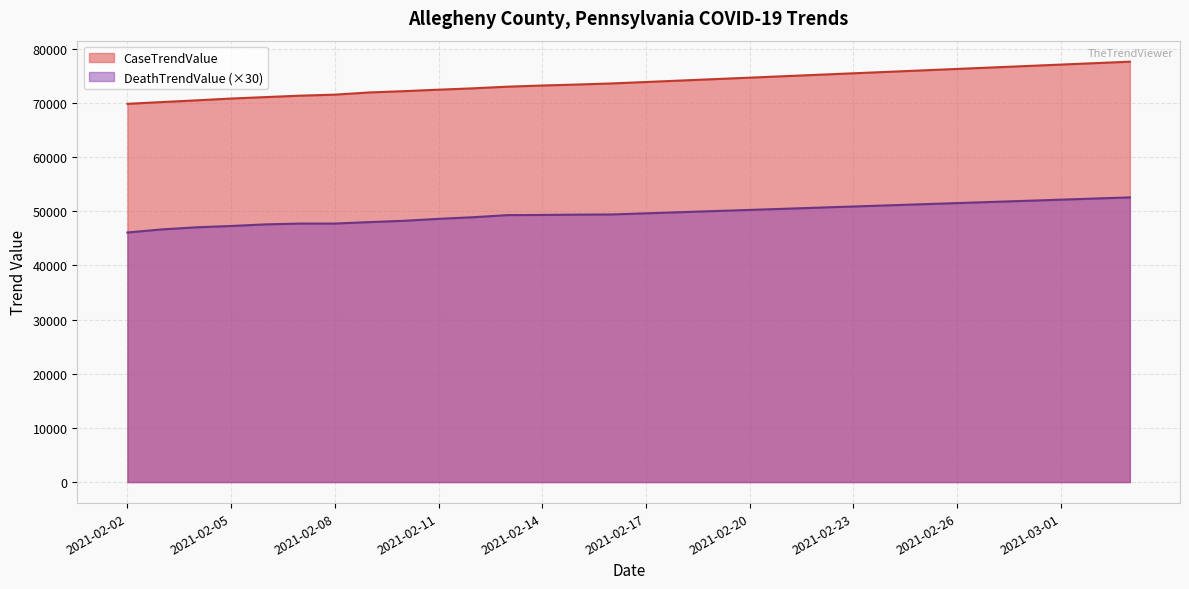

The DeathTrendValue series shows 75426 at 2021-02-16. True or false?

False